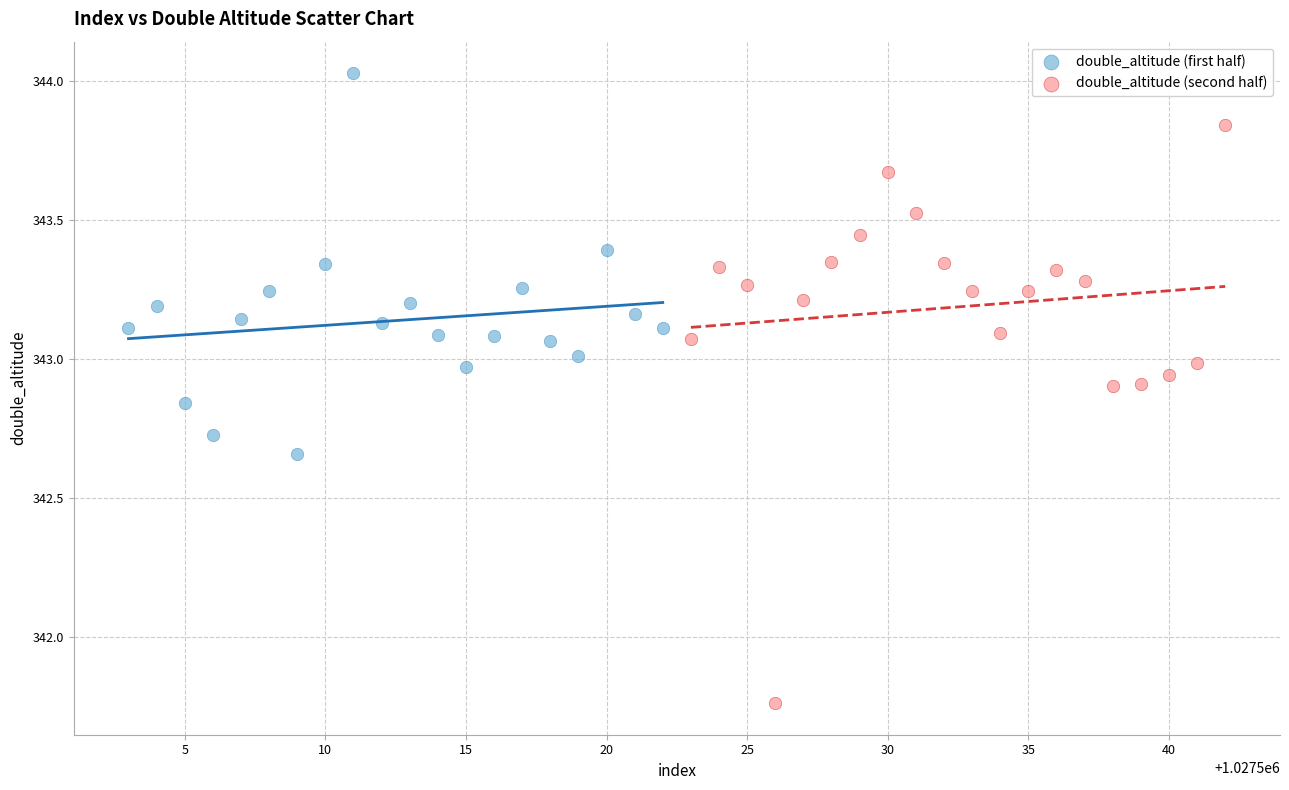

What are all the series names shown in the legend?

double_altitude (first half), double_altitude (second half)